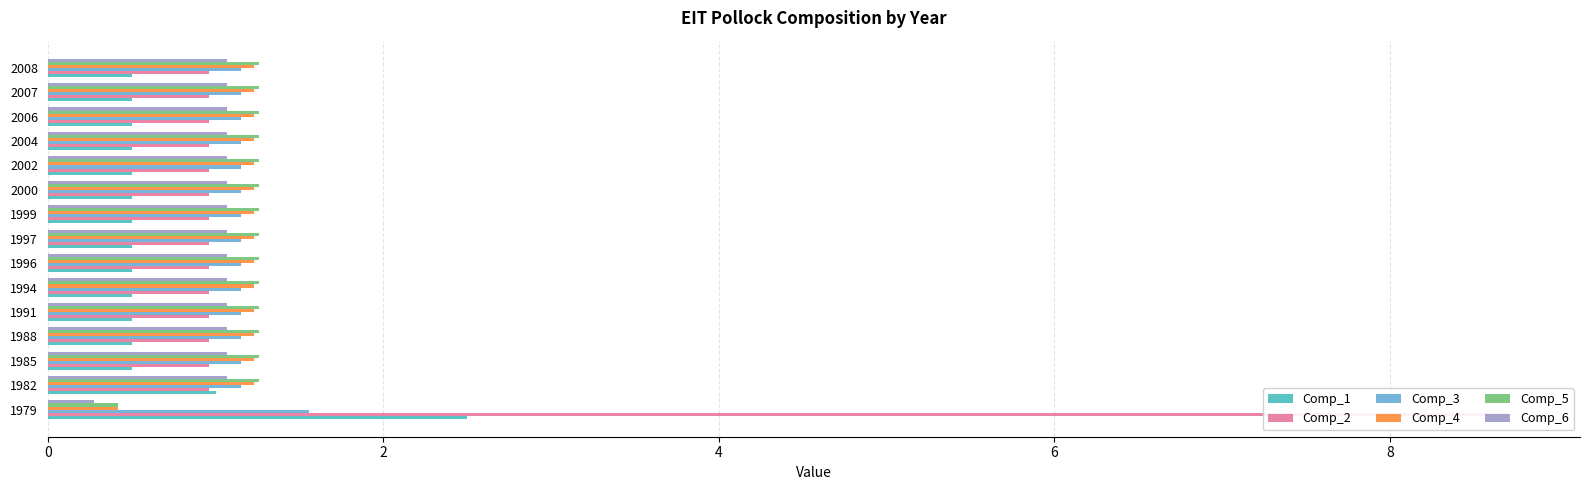

Does the chart contain any negative values?

No